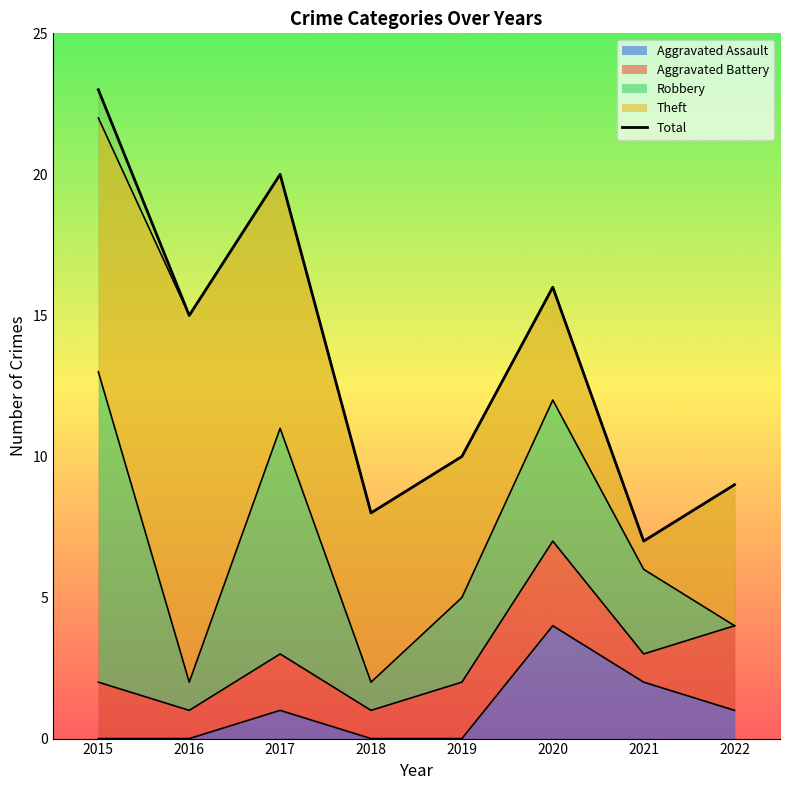

What is the value of the 1st point from the left?

23